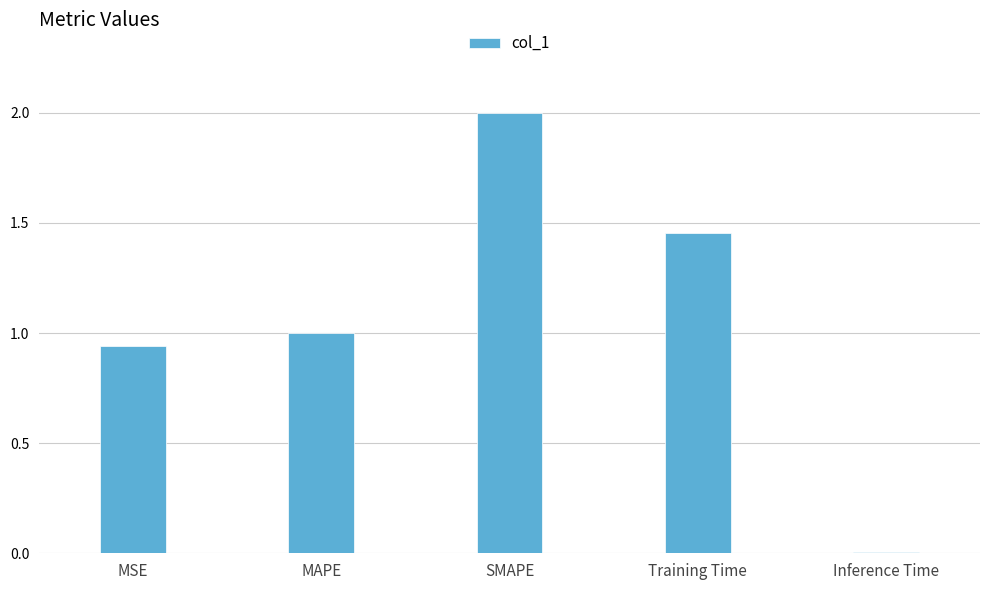

Where does the data first go above 1?

MAPE